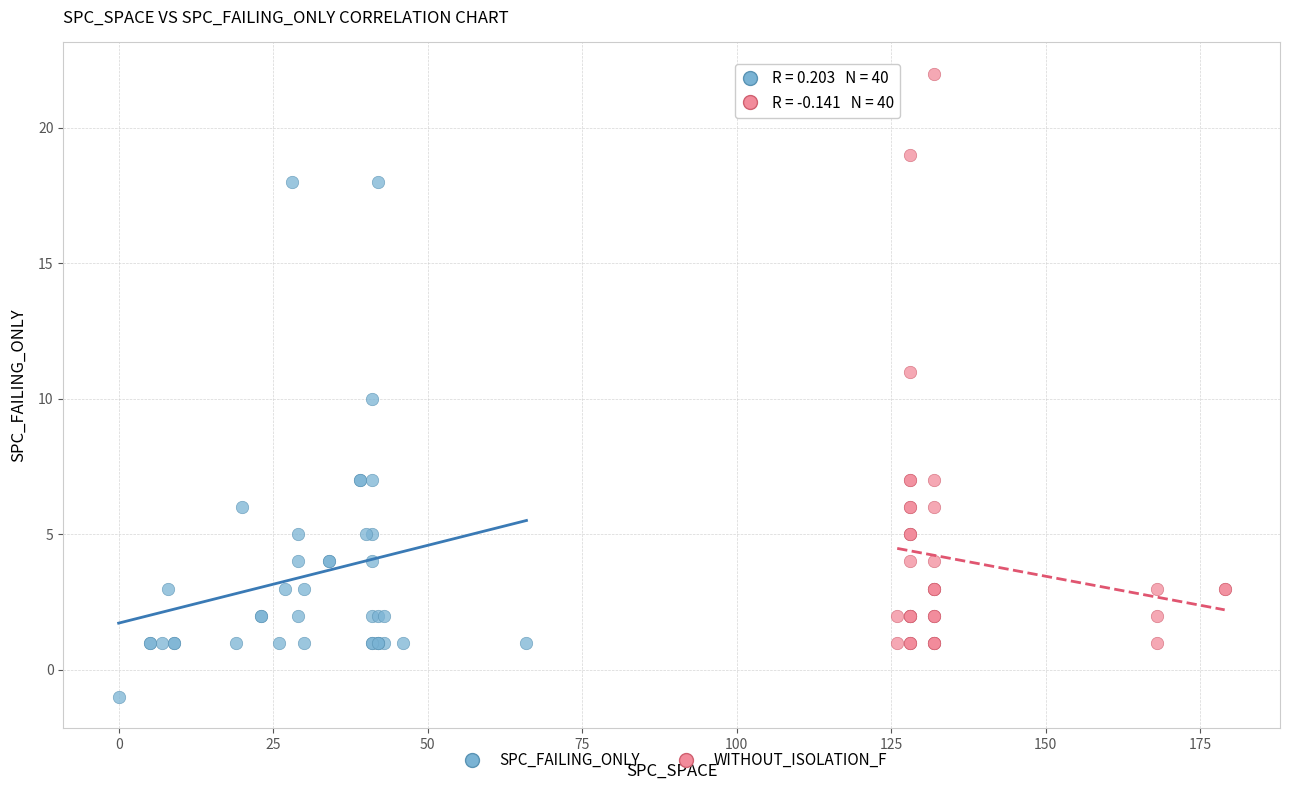

Which series contains the lowest Y value?

SPC_FAILING_ONLY